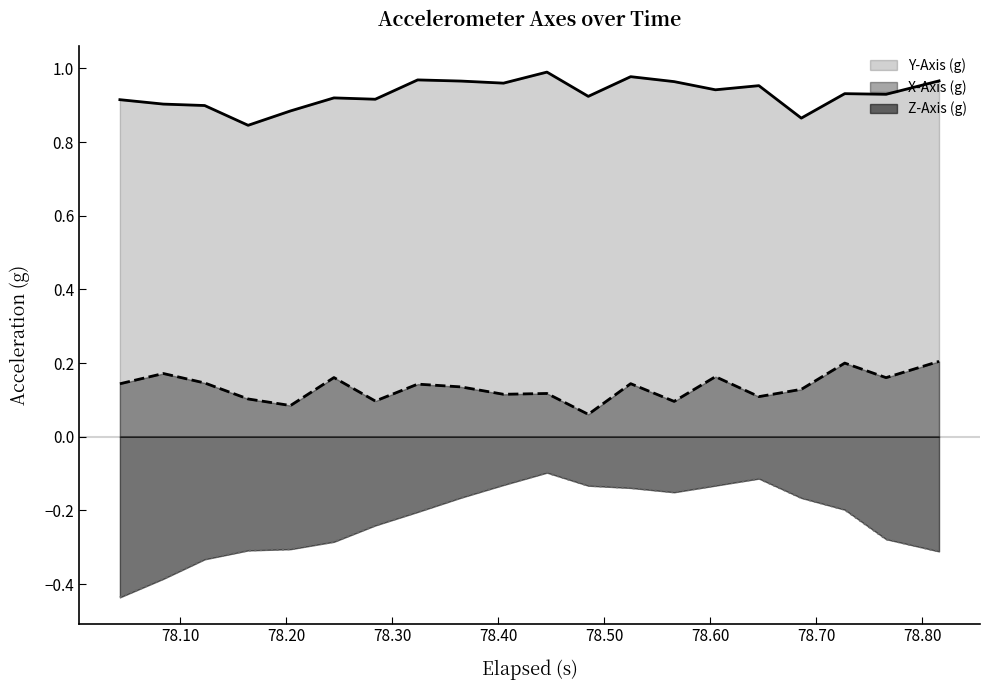

Which series has the largest total across all categories?

Y-Axis (g)